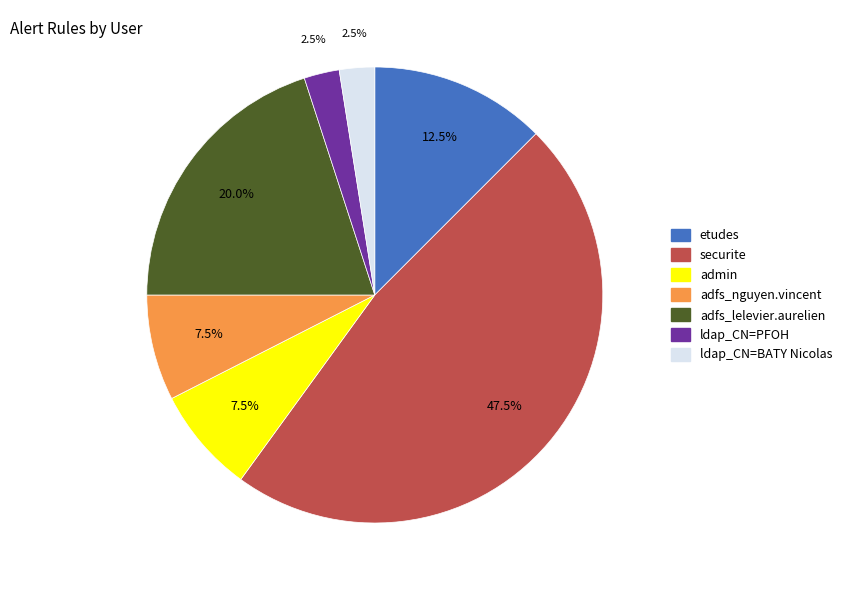

Count the number of slices in the pie.

7